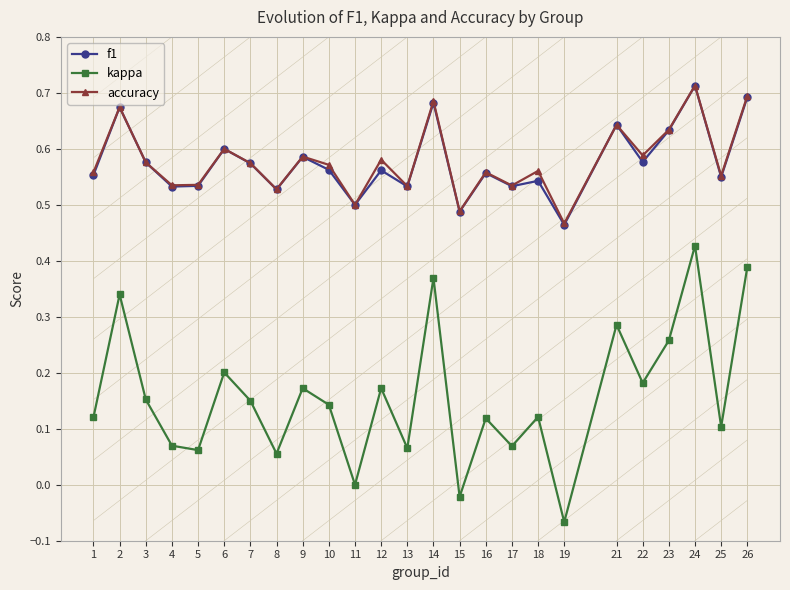

What is the difference between the f1 values at 16 and 19?

0.1